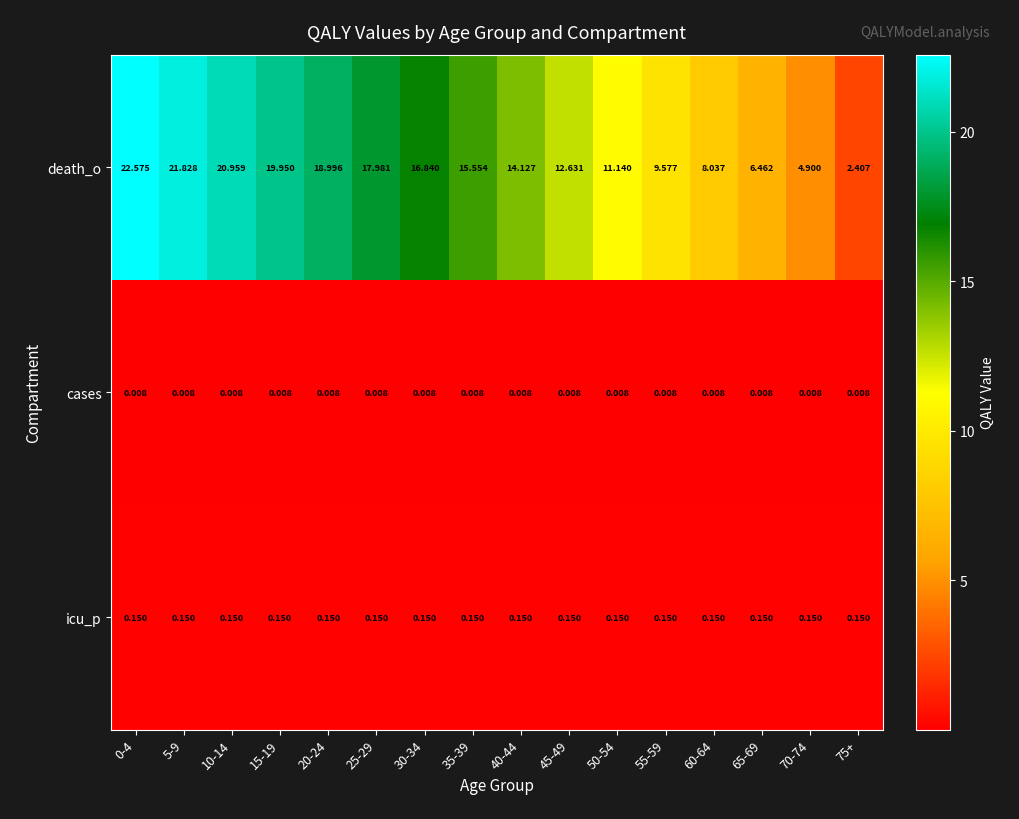

Count the number of categories in the chart.

16